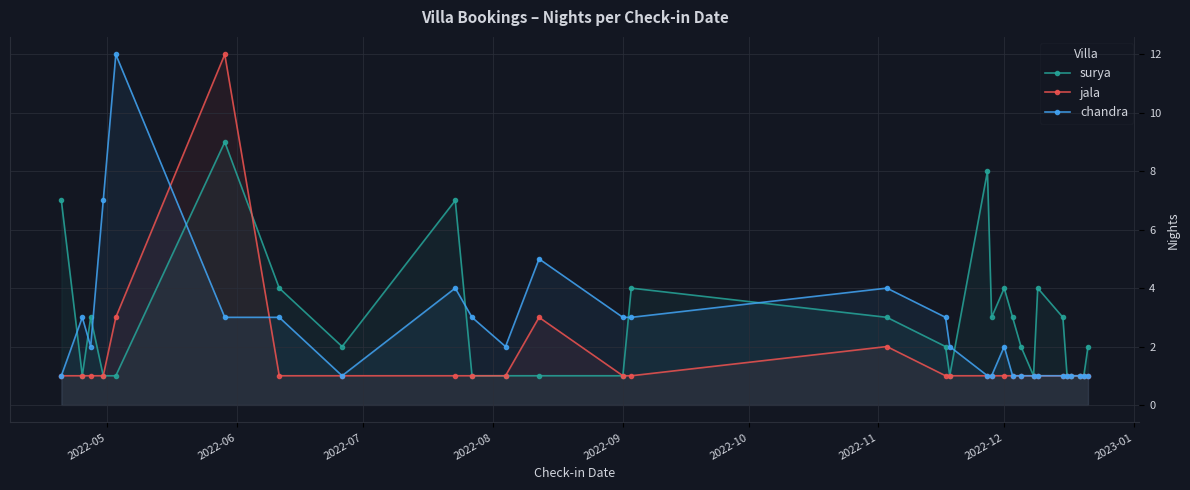

The value of surya at 2022-12 is 4. True or false?

True